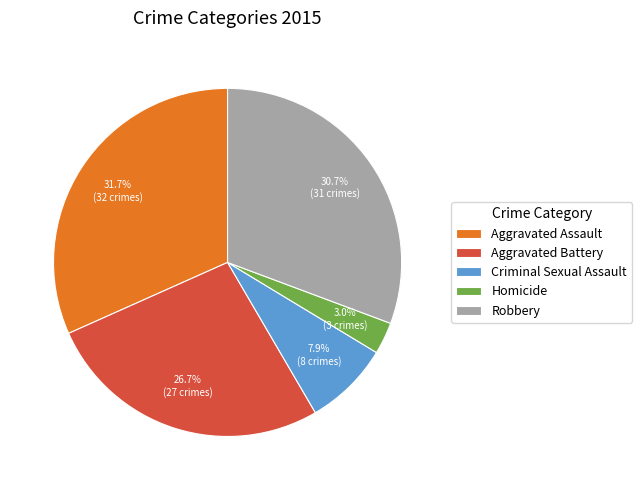

Is there a majority slice in this chart?

No